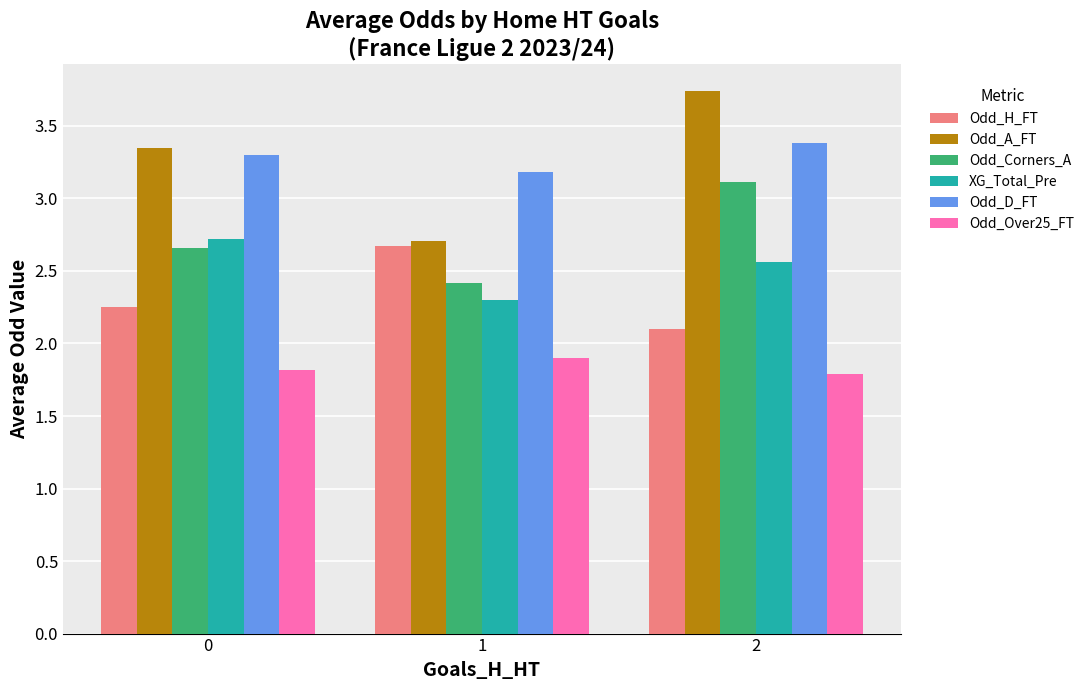

What is the difference between the maximum and second lowest values in the Odd_A_FT series?

0.4